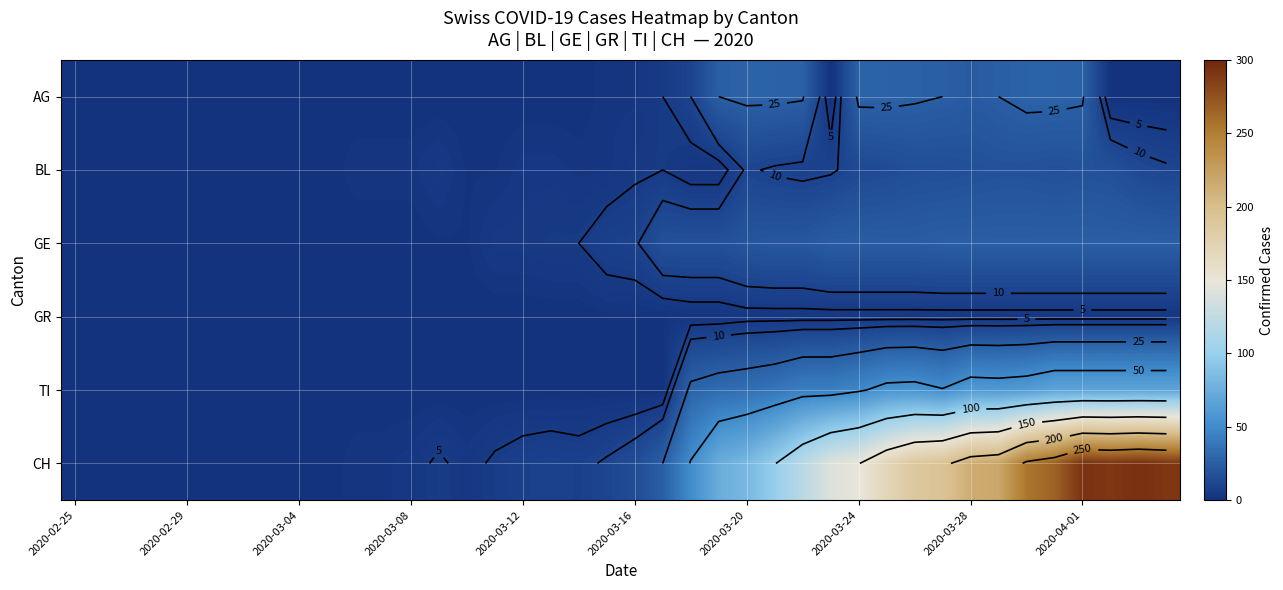

The GE series shows 12 at 2020-02-29. True or false?

False